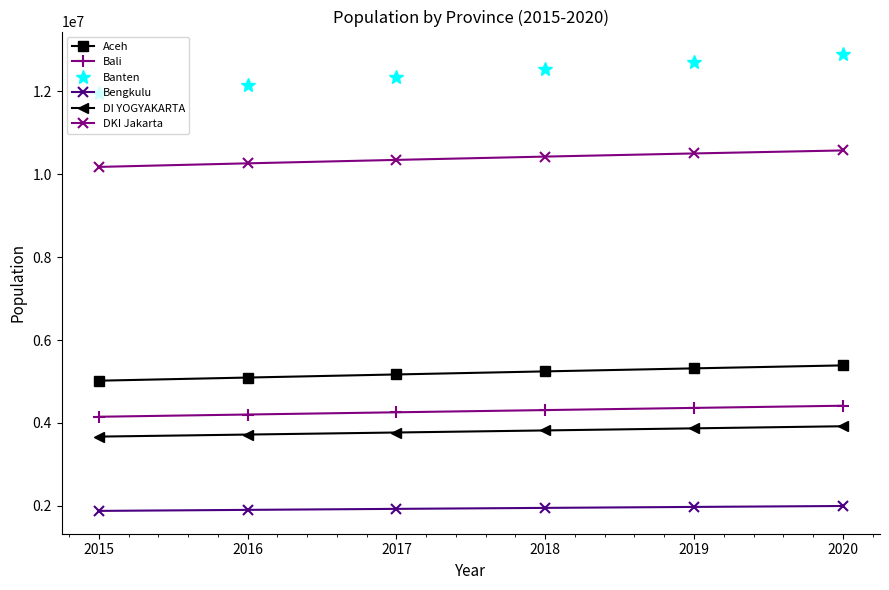

How many lines are shown in the chart?

6